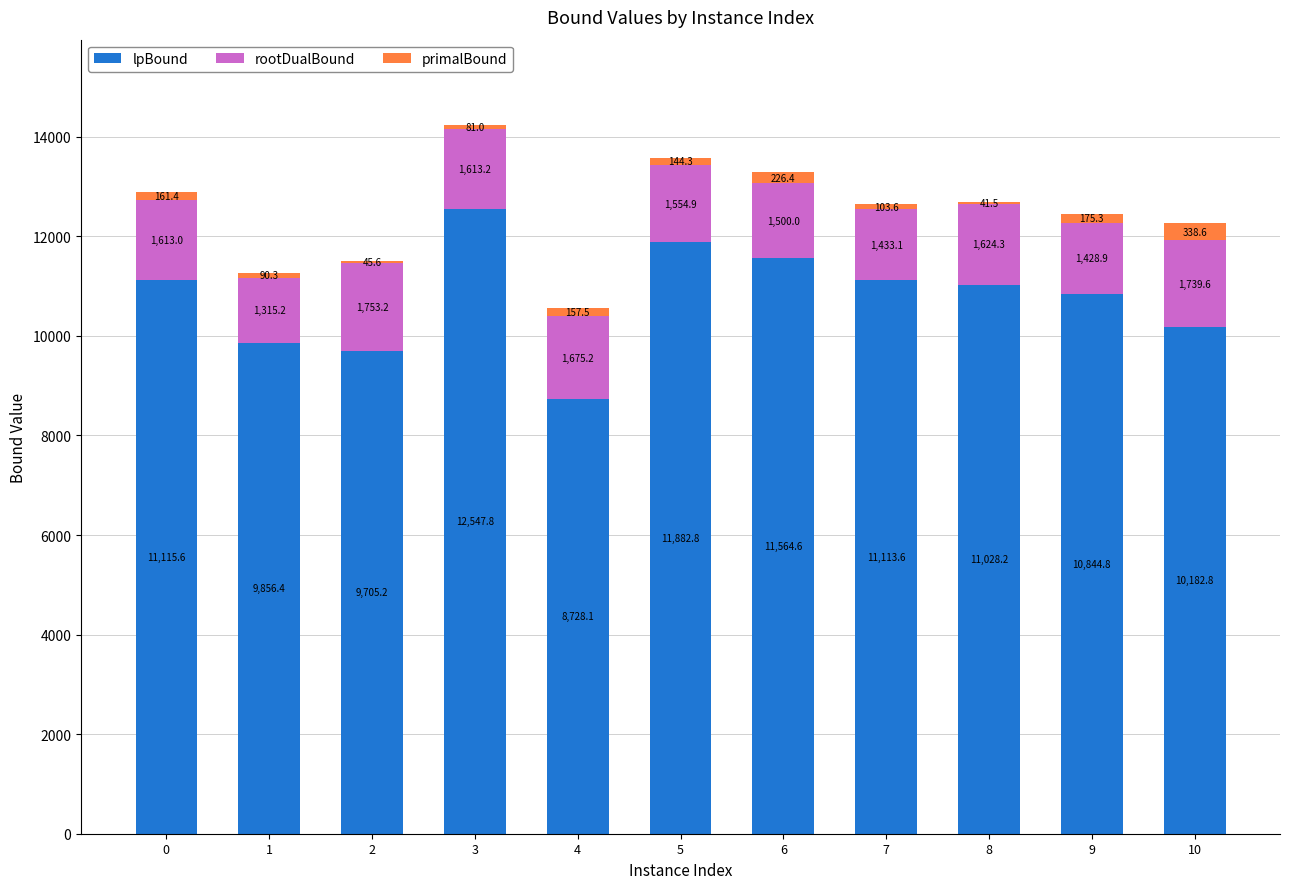

What is the maximum value for lpBound?

12547.8